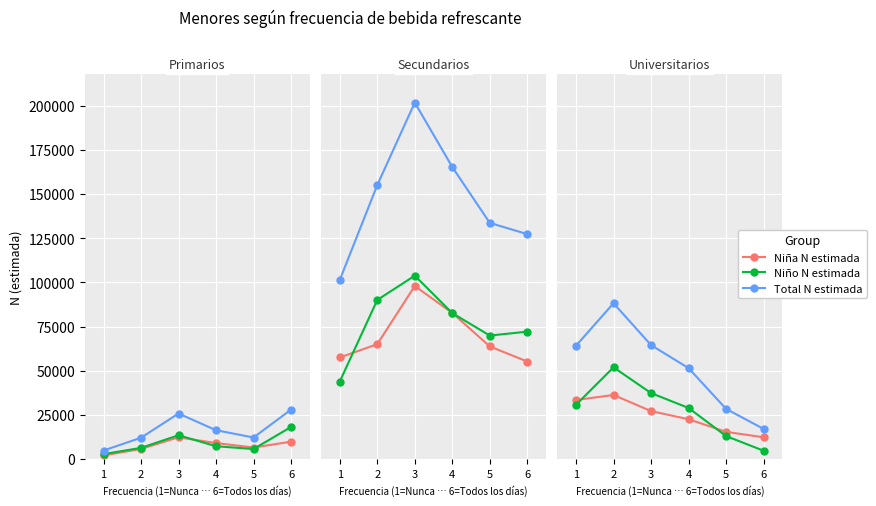

What is the sum of all Total N estimada values?

313826